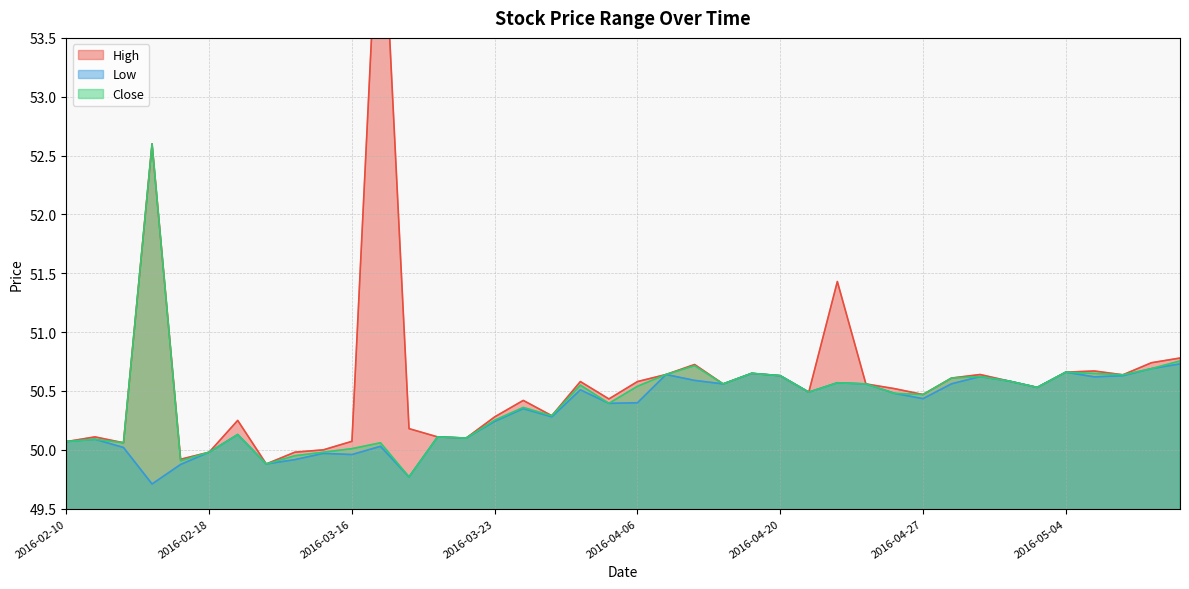

Is it true that Close equals 50.6 at 2016-04-20?

True